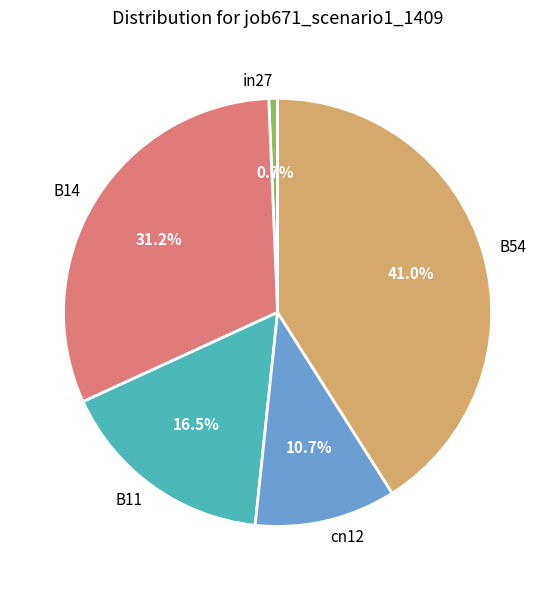

Which has a higher value, B54 or B11?

B54